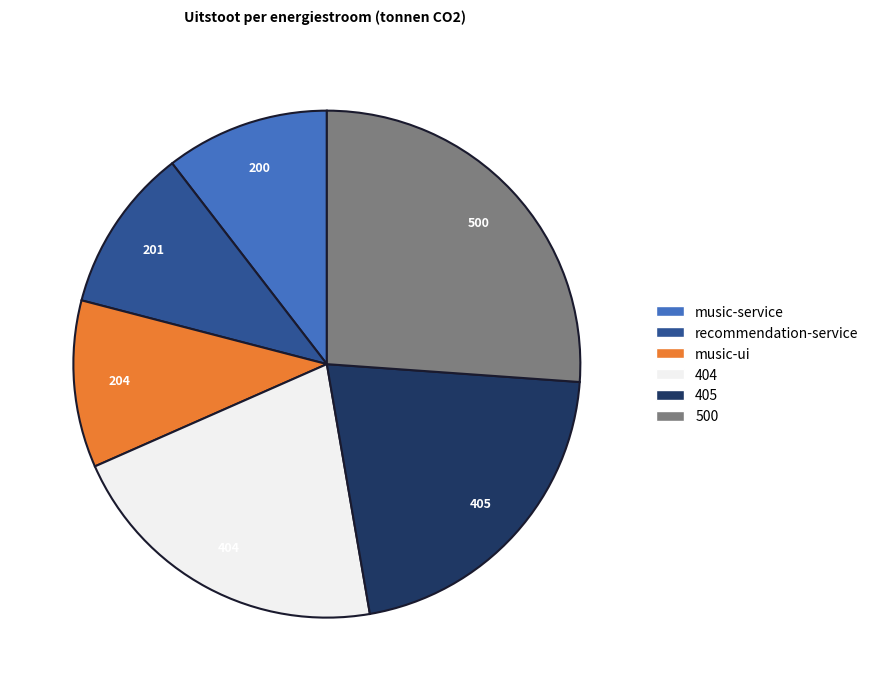

Does any single category account for the majority?

No